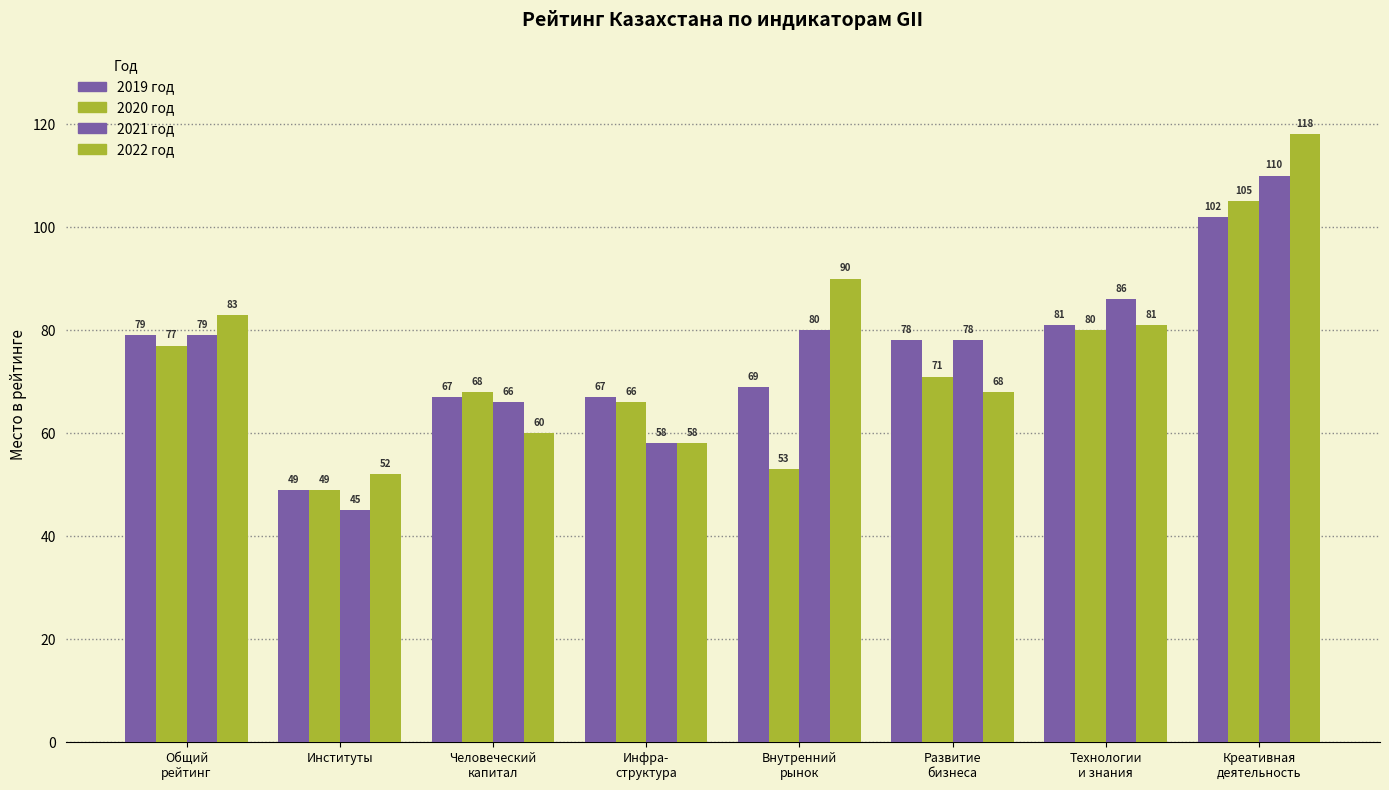

Which series changed the most between Внутренний
рынок and Развитие
бизнеса?

2022 год